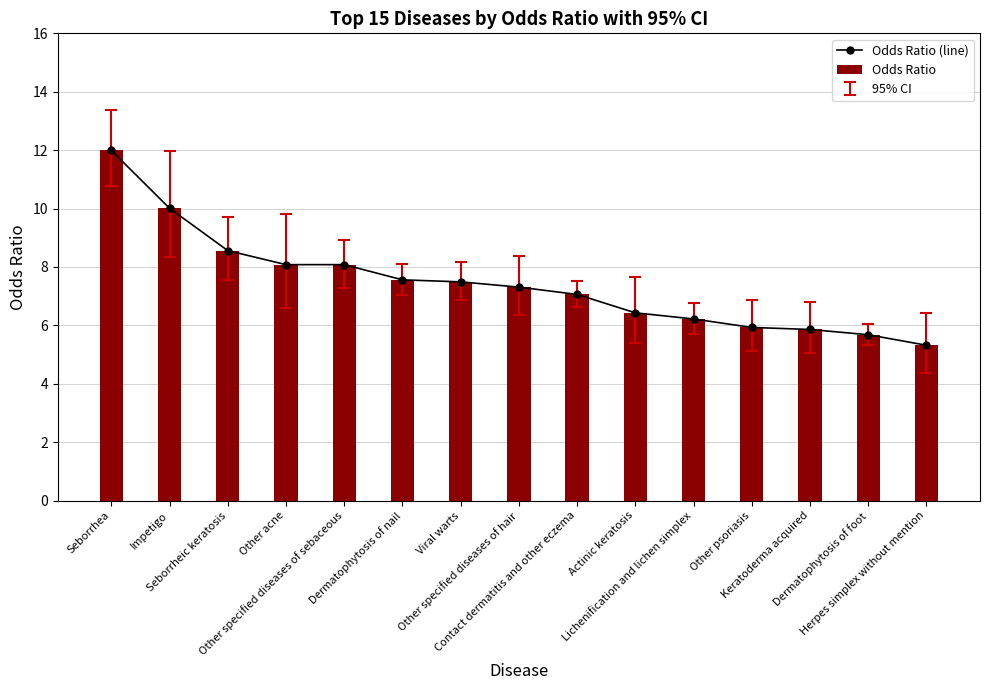

Between Other psoriasis and Seborrhea, which is larger?

Seborrhea